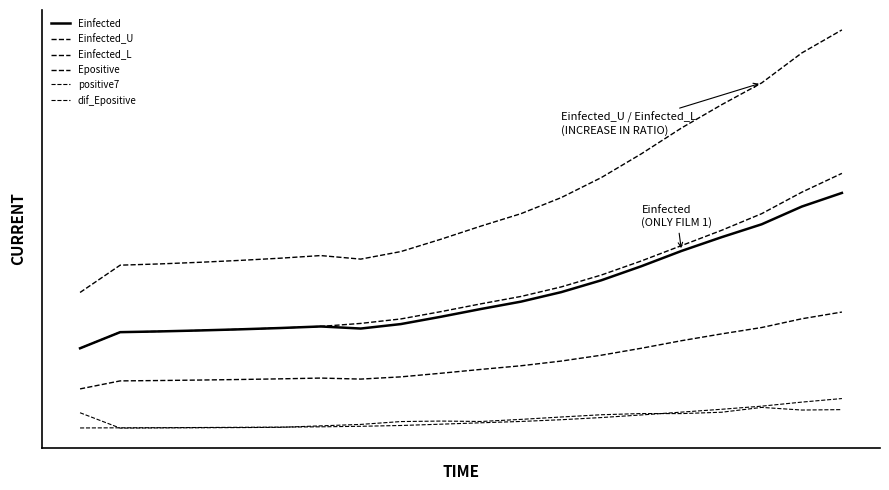

Does the chart display data point markers on the line(s)?

No